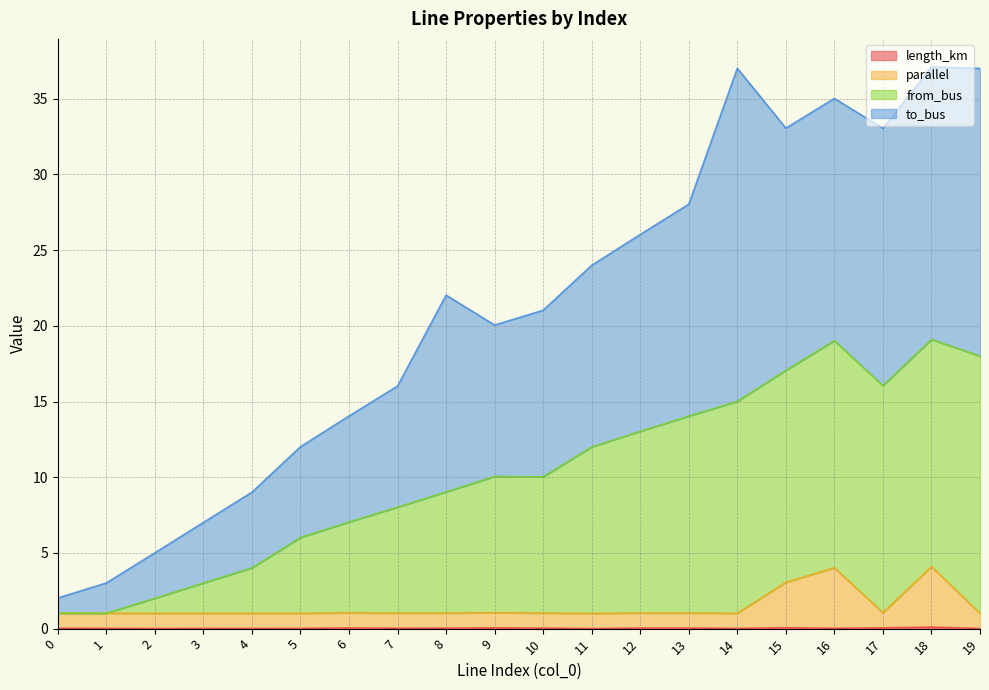

Where is the first local minimum for from_bus?

1